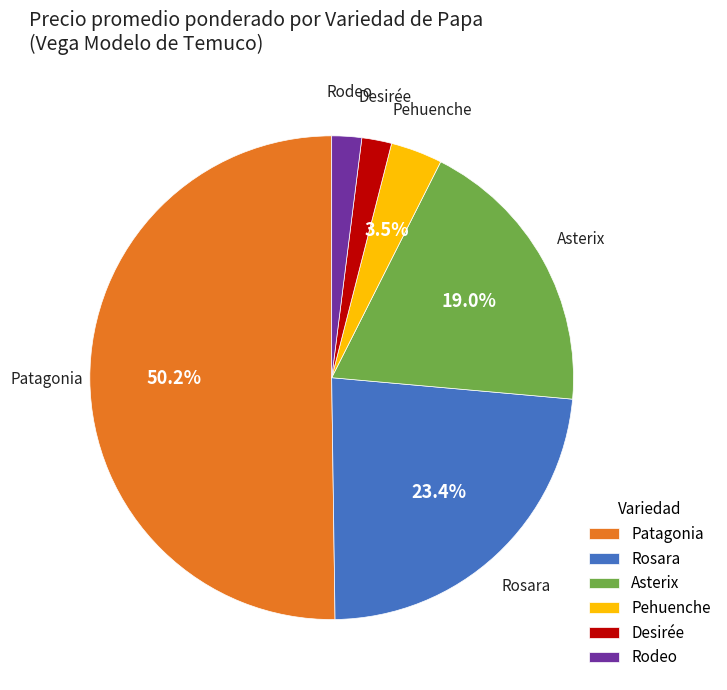

What is the ratio of the value at Asterix to the value at Rosara?

0.8